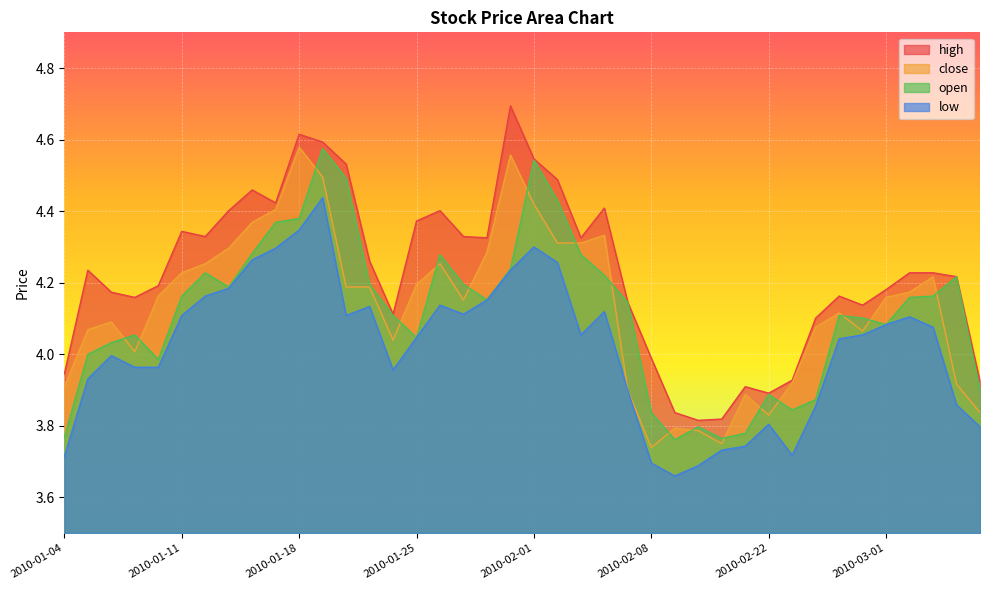

How many lines are shown in the chart?

4